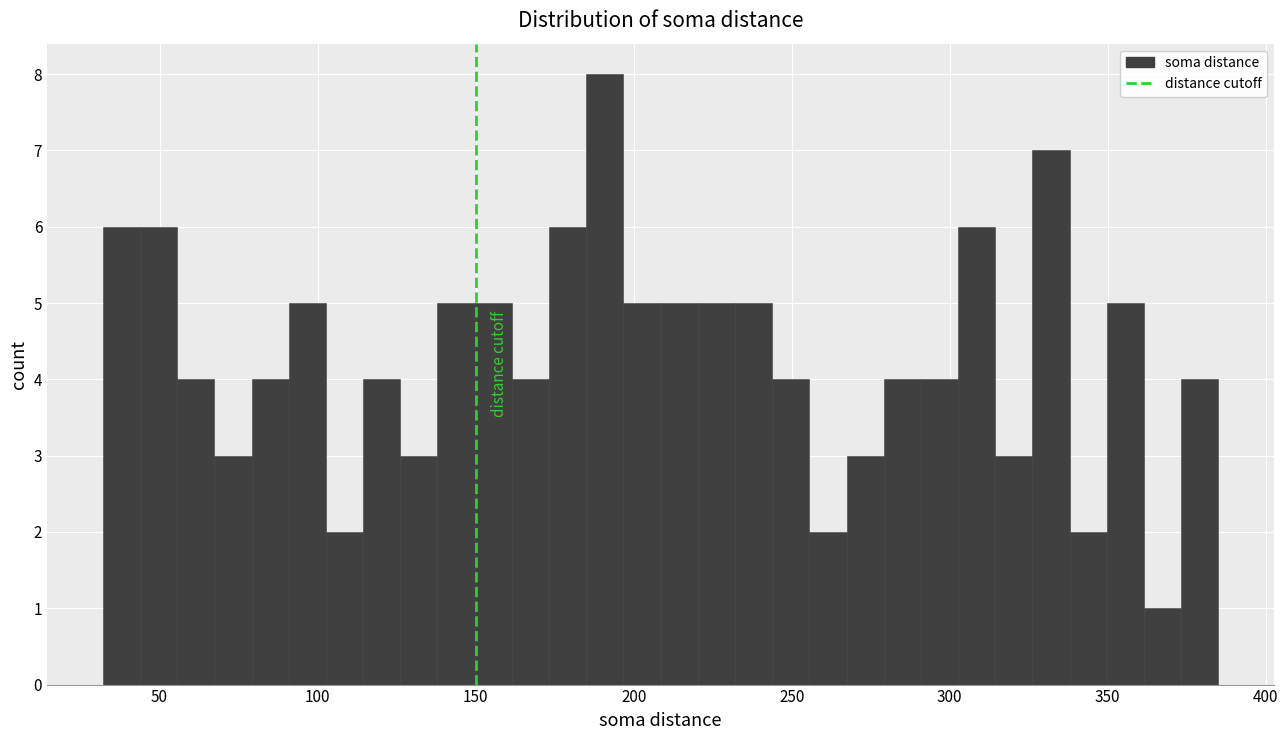

Around what value on the x-axis is the tallest bar? Give the approximate position of its centre, as read against the axis.

190